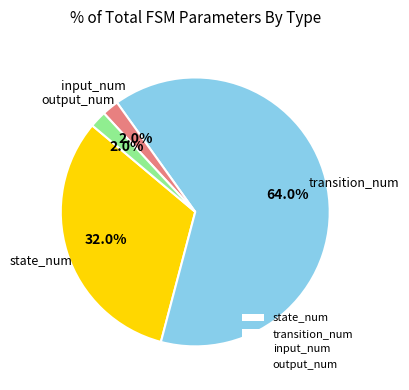

How many slices are in this pie chart?

4